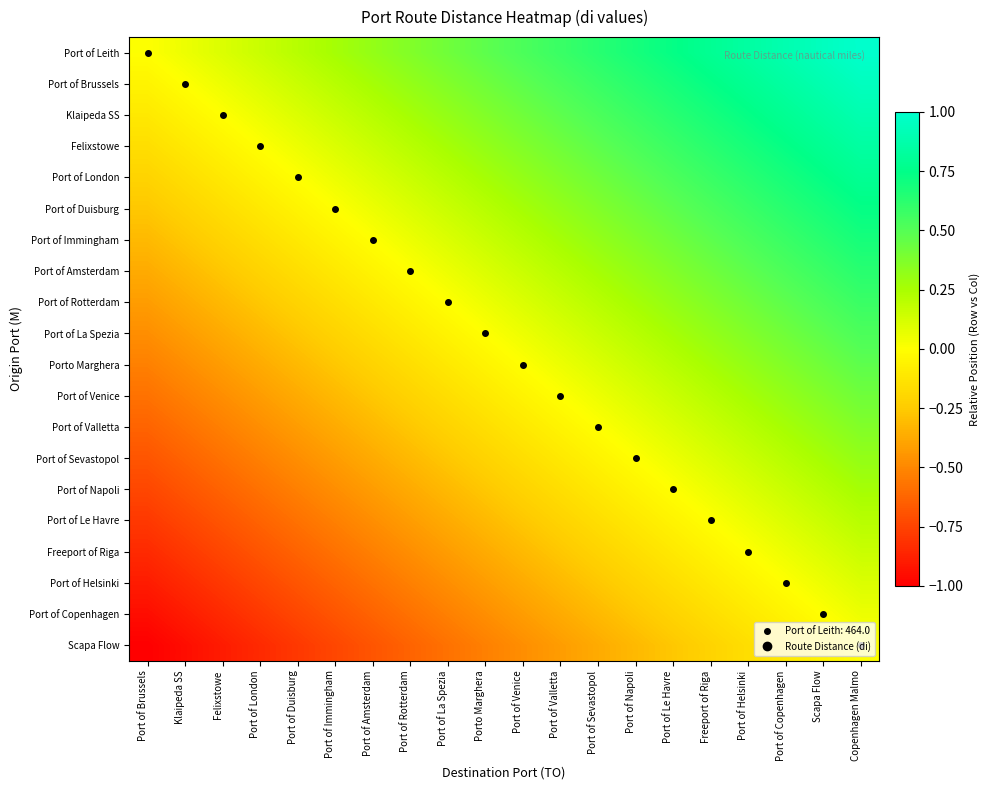

Reading right to left, extract all data points from this chart.

Port of Leith: Copenhagen Malmo=1.0	Scapa Flow=0.9	Port of Copenhagen=0.9	Port of Helsinki=0.8	Freeport of Riga=0.8	Port of Le Havre=0.7	Port of Napoli=0.7	Port of Sevastopol=0.6	Port of Valletta=0.6	Port of Venice=0.5	Porto Marghera=0.5	Port of La Spezia=0.4	Port of Rotterdam=0.4	Port of Amsterdam=0.3	Port of Immingham=0.3	Port of Duisburg=0.2	Port of London=0.2	Felixstowe=0.1	Klaipeda SS=0.1	Port of Brussels=0.0
Port of Brussels: Copenhagen Malmo=0.9	Scapa Flow=0.9	Port of Copenhagen=0.8	Port of Helsinki=0.8	Freeport of Riga=0.7	Port of Le Havre=0.7	Port of Napoli=0.6	Port of Sevastopol=0.6	Port of Valletta=0.5	Port of Venice=0.5	Porto Marghera=0.4	Port of La Spezia=0.4	Port of Rotterdam=0.3	Port of Amsterdam=0.3	Port of Immingham=0.2	Port of Duisburg=0.2	Port of London=0.1	Felixstowe=0.1	Klaipeda SS=0.0	Port of Brussels=-0.1
Klaipeda SS: Copenhagen Malmo=0.9	Scapa Flow=0.8	Port of Copenhagen=0.8	Port of Helsinki=0.7	Freeport of Riga=0.7	Port of Le Havre=0.6	Port of Napoli=0.6	Port of Sevastopol=0.5	Port of Valletta=0.5	Port of Venice=0.4	Porto Marghera=0.4	Port of La Spezia=0.3	Port of Rotterdam=0.3	Port of Amsterdam=0.2	Port of Immingham=0.2	Port of Duisburg=0.1	Port of London=0.1	Felixstowe=0.0	Klaipeda SS=-0.1	Port of Brussels=-0.1
Felixstowe: Copenhagen Malmo=0.8	Scapa Flow=0.8	Port of Copenhagen=0.7	Port of Helsinki=0.7	Freeport of Riga=0.6	Port of Le Havre=0.6	Port of Napoli=0.5	Port of Sevastopol=0.5	Port of Valletta=0.4	Port of Venice=0.4	Porto Marghera=0.3	Port of La Spezia=0.3	Port of Rotterdam=0.2	Port of Amsterdam=0.2	Port of Immingham=0.1	Port of Duisburg=0.1	Port of London=0.0	Felixstowe=-0.1	Klaipeda SS=-0.1	Port of Brussels=-0.2
Port of London: Copenhagen Malmo=0.8	Scapa Flow=0.7	Port of Copenhagen=0.7	Port of Helsinki=0.6	Freeport of Riga=0.6	Port of Le Havre=0.5	Port of Napoli=0.5	Port of Sevastopol=0.4	Port of Valletta=0.4	Port of Venice=0.3	Porto Marghera=0.3	Port of La Spezia=0.2	Port of Rotterdam=0.2	Port of Amsterdam=0.1	Port of Immingham=0.1	Port of Duisburg=0.0	Port of London=-0.1	Felixstowe=-0.1	Klaipeda SS=-0.2	Port of Brussels=-0.2
Port of Duisburg: Copenhagen Malmo=0.7	Scapa Flow=0.7	Port of Copenhagen=0.6	Port of Helsinki=0.6	Freeport of Riga=0.5	Port of Le Havre=0.5	Port of Napoli=0.4	Port of Sevastopol=0.4	Port of Valletta=0.3	Port of Venice=0.3	Porto Marghera=0.2	Port of La Spezia=0.2	Port of Rotterdam=0.1	Port of Amsterdam=0.1	Port of Immingham=0.0	Port of Duisburg=-0.1	Port of London=-0.1	Felixstowe=-0.2	Klaipeda SS=-0.2	Port of Brussels=-0.3
Port of Immingham: Copenhagen Malmo=0.7	Scapa Flow=0.6	Port of Copenhagen=0.6	Port of Helsinki=0.5	Freeport of Riga=0.5	Port of Le Havre=0.4	Port of Napoli=0.4	Port of Sevastopol=0.3	Port of Valletta=0.3	Port of Venice=0.2	Porto Marghera=0.2	Port of La Spezia=0.1	Port of Rotterdam=0.1	Port of Amsterdam=0.0	Port of Immingham=-0.1	Port of Duisburg=-0.1	Port of London=-0.2	Felixstowe=-0.2	Klaipeda SS=-0.3	Port of Brussels=-0.3
Port of Amsterdam: Copenhagen Malmo=0.6	Scapa Flow=0.6	Port of Copenhagen=0.5	Port of Helsinki=0.5	Freeport of Riga=0.4	Port of Le Havre=0.4	Port of Napoli=0.3	Port of Sevastopol=0.3	Port of Valletta=0.2	Port of Venice=0.2	Porto Marghera=0.1	Port of La Spezia=0.1	Port of Rotterdam=0.0	Port of Amsterdam=-0.1	Port of Immingham=-0.1	Port of Duisburg=-0.2	Port of London=-0.2	Felixstowe=-0.3	Klaipeda SS=-0.3	Port of Brussels=-0.4
Port of Rotterdam: Copenhagen Malmo=0.6	Scapa Flow=0.5	Port of Copenhagen=0.5	Port of Helsinki=0.4	Freeport of Riga=0.4	Port of Le Havre=0.3	Port of Napoli=0.3	Port of Sevastopol=0.2	Port of Valletta=0.2	Port of Venice=0.1	Porto Marghera=0.1	Port of La Spezia=0.0	Port of Rotterdam=-0.1	Port of Amsterdam=-0.1	Port of Immingham=-0.2	Port of Duisburg=-0.2	Port of London=-0.3	Felixstowe=-0.3	Klaipeda SS=-0.4	Port of Brussels=-0.4
Port of La Spezia: Copenhagen Malmo=0.5	Scapa Flow=0.5	Port of Copenhagen=0.4	Port of Helsinki=0.4	Freeport of Riga=0.3	Port of Le Havre=0.3	Port of Napoli=0.2	Port of Sevastopol=0.2	Port of Valletta=0.1	Port of Venice=0.1	Porto Marghera=0.0	Port of La Spezia=-0.1	Port of Rotterdam=-0.1	Port of Amsterdam=-0.2	Port of Immingham=-0.2	Port of Duisburg=-0.3	Port of London=-0.3	Felixstowe=-0.4	Klaipeda SS=-0.4	Port of Brussels=-0.5
Porto Marghera: Copenhagen Malmo=0.5	Scapa Flow=0.4	Port of Copenhagen=0.4	Port of Helsinki=0.3	Freeport of Riga=0.3	Port of Le Havre=0.2	Port of Napoli=0.2	Port of Sevastopol=0.1	Port of Valletta=0.1	Port of Venice=0.0	Porto Marghera=-0.1	Port of La Spezia=-0.1	Port of Rotterdam=-0.2	Port of Amsterdam=-0.2	Port of Immingham=-0.3	Port of Duisburg=-0.3	Port of London=-0.4	Felixstowe=-0.4	Klaipeda SS=-0.5	Port of Brussels=-0.5
Port of Venice: Copenhagen Malmo=0.4	Scapa Flow=0.4	Port of Copenhagen=0.3	Port of Helsinki=0.3	Freeport of Riga=0.2	Port of Le Havre=0.2	Port of Napoli=0.1	Port of Sevastopol=0.1	Port of Valletta=0.0	Port of Venice=-0.1	Porto Marghera=-0.1	Port of La Spezia=-0.2	Port of Rotterdam=-0.2	Port of Amsterdam=-0.3	Port of Immingham=-0.3	Port of Duisburg=-0.4	Port of London=-0.4	Felixstowe=-0.5	Klaipeda SS=-0.5	Port of Brussels=-0.6
Port of Valletta: Copenhagen Malmo=0.4	Scapa Flow=0.3	Port of Copenhagen=0.3	Port of Helsinki=0.2	Freeport of Riga=0.2	Port of Le Havre=0.1	Port of Napoli=0.1	Port of Sevastopol=0.0	Port of Valletta=-0.1	Port of Venice=-0.1	Porto Marghera=-0.2	Port of La Spezia=-0.2	Port of Rotterdam=-0.3	Port of Amsterdam=-0.3	Port of Immingham=-0.4	Port of Duisburg=-0.4	Port of London=-0.5	Felixstowe=-0.5	Klaipeda SS=-0.6	Port of Brussels=-0.6
Port of Sevastopol: Copenhagen Malmo=0.3	Scapa Flow=0.3	Port of Copenhagen=0.2	Port of Helsinki=0.2	Freeport of Riga=0.1	Port of Le Havre=0.1	Port of Napoli=0.0	Port of Sevastopol=-0.1	Port of Valletta=-0.1	Port of Venice=-0.2	Porto Marghera=-0.2	Port of La Spezia=-0.3	Port of Rotterdam=-0.3	Port of Amsterdam=-0.4	Port of Immingham=-0.4	Port of Duisburg=-0.5	Port of London=-0.5	Felixstowe=-0.6	Klaipeda SS=-0.6	Port of Brussels=-0.7
Port of Napoli: Copenhagen Malmo=0.3	Scapa Flow=0.2	Port of Copenhagen=0.2	Port of Helsinki=0.1	Freeport of Riga=0.1	Port of Le Havre=0.0	Port of Napoli=-0.1	Port of Sevastopol=-0.1	Port of Valletta=-0.2	Port of Venice=-0.2	Porto Marghera=-0.3	Port of La Spezia=-0.3	Port of Rotterdam=-0.4	Port of Amsterdam=-0.4	Port of Immingham=-0.5	Port of Duisburg=-0.5	Port of London=-0.6	Felixstowe=-0.6	Klaipeda SS=-0.7	Port of Brussels=-0.7
Port of Le Havre: Copenhagen Malmo=0.2	Scapa Flow=0.2	Port of Copenhagen=0.1	Port of Helsinki=0.1	Freeport of Riga=0.0	Port of Le Havre=-0.1	Port of Napoli=-0.1	Port of Sevastopol=-0.2	Port of Valletta=-0.2	Port of Venice=-0.3	Porto Marghera=-0.3	Port of La Spezia=-0.4	Port of Rotterdam=-0.4	Port of Amsterdam=-0.5	Port of Immingham=-0.5	Port of Duisburg=-0.6	Port of London=-0.6	Felixstowe=-0.7	Klaipeda SS=-0.7	Port of Brussels=-0.8
Freeport of Riga: Copenhagen Malmo=0.2	Scapa Flow=0.1	Port of Copenhagen=0.1	Port of Helsinki=0.0	Freeport of Riga=-0.1	Port of Le Havre=-0.1	Port of Napoli=-0.2	Port of Sevastopol=-0.2	Port of Valletta=-0.3	Port of Venice=-0.3	Porto Marghera=-0.4	Port of La Spezia=-0.4	Port of Rotterdam=-0.5	Port of Amsterdam=-0.5	Port of Immingham=-0.6	Port of Duisburg=-0.6	Port of London=-0.7	Felixstowe=-0.7	Klaipeda SS=-0.8	Port of Brussels=-0.8
Port of Helsinki: Copenhagen Malmo=0.1	Scapa Flow=0.1	Port of Copenhagen=0.0	Port of Helsinki=-0.1	Freeport of Riga=-0.1	Port of Le Havre=-0.2	Port of Napoli=-0.2	Port of Sevastopol=-0.3	Port of Valletta=-0.3	Port of Venice=-0.4	Porto Marghera=-0.4	Port of La Spezia=-0.5	Port of Rotterdam=-0.5	Port of Amsterdam=-0.6	Port of Immingham=-0.6	Port of Duisburg=-0.7	Port of London=-0.7	Felixstowe=-0.8	Klaipeda SS=-0.8	Port of Brussels=-0.9
Port of Copenhagen: Copenhagen Malmo=0.1	Scapa Flow=0.0	Port of Copenhagen=-0.1	Port of Helsinki=-0.1	Freeport of Riga=-0.2	Port of Le Havre=-0.2	Port of Napoli=-0.3	Port of Sevastopol=-0.3	Port of Valletta=-0.4	Port of Venice=-0.4	Porto Marghera=-0.5	Port of La Spezia=-0.5	Port of Rotterdam=-0.6	Port of Amsterdam=-0.6	Port of Immingham=-0.7	Port of Duisburg=-0.7	Port of London=-0.8	Felixstowe=-0.8	Klaipeda SS=-0.9	Port of Brussels=-0.9
Scapa Flow: Copenhagen Malmo=0.0	Scapa Flow=-0.1	Port of Copenhagen=-0.1	Port of Helsinki=-0.2	Freeport of Riga=-0.2	Port of Le Havre=-0.3	Port of Napoli=-0.3	Port of Sevastopol=-0.4	Port of Valletta=-0.4	Port of Venice=-0.5	Porto Marghera=-0.5	Port of La Spezia=-0.6	Port of Rotterdam=-0.6	Port of Amsterdam=-0.7	Port of Immingham=-0.7	Port of Duisburg=-0.8	Port of London=-0.8	Felixstowe=-0.9	Klaipeda SS=-0.9	Port of Brussels=-1.0